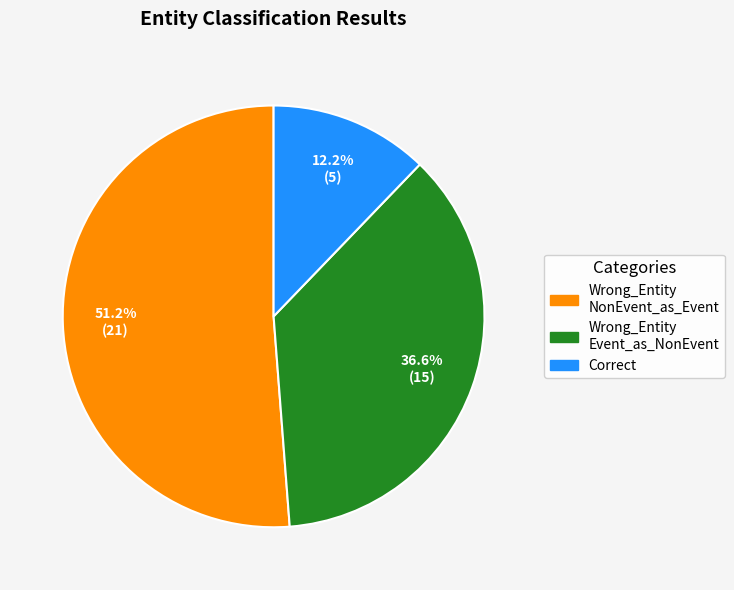

Is there a majority slice in this chart?

Yes